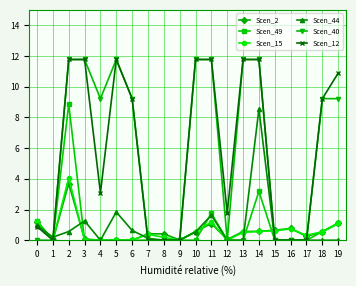

Is the value of Scen_40 at 8 greater than the value of Scen_2 at 0?

No